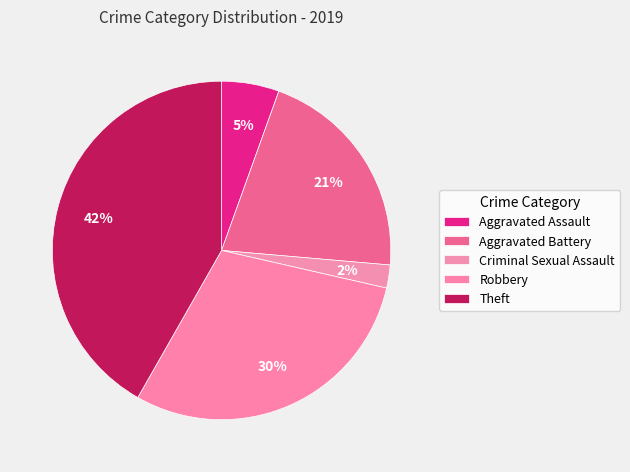

The Robbery slice represents 30% of the pie. True or false?

True